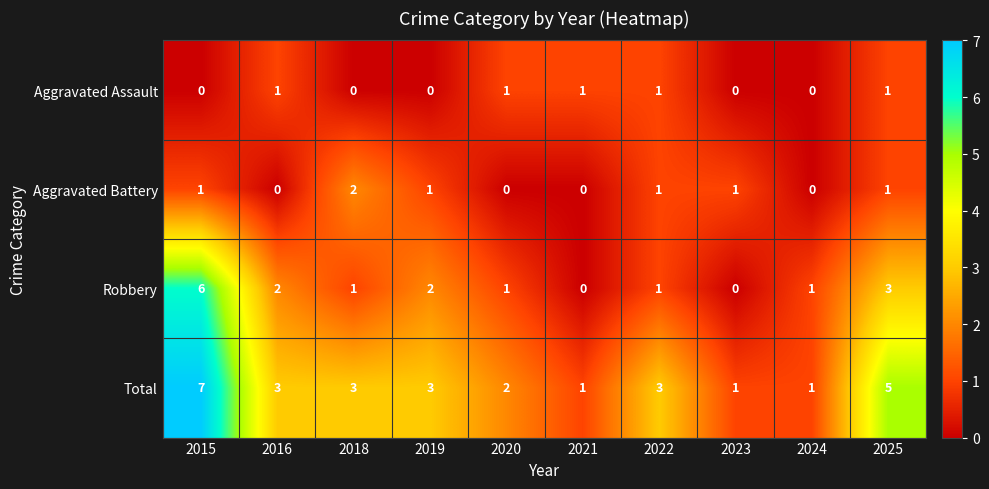

What is the spread (max minus min) of values at 2016?

3